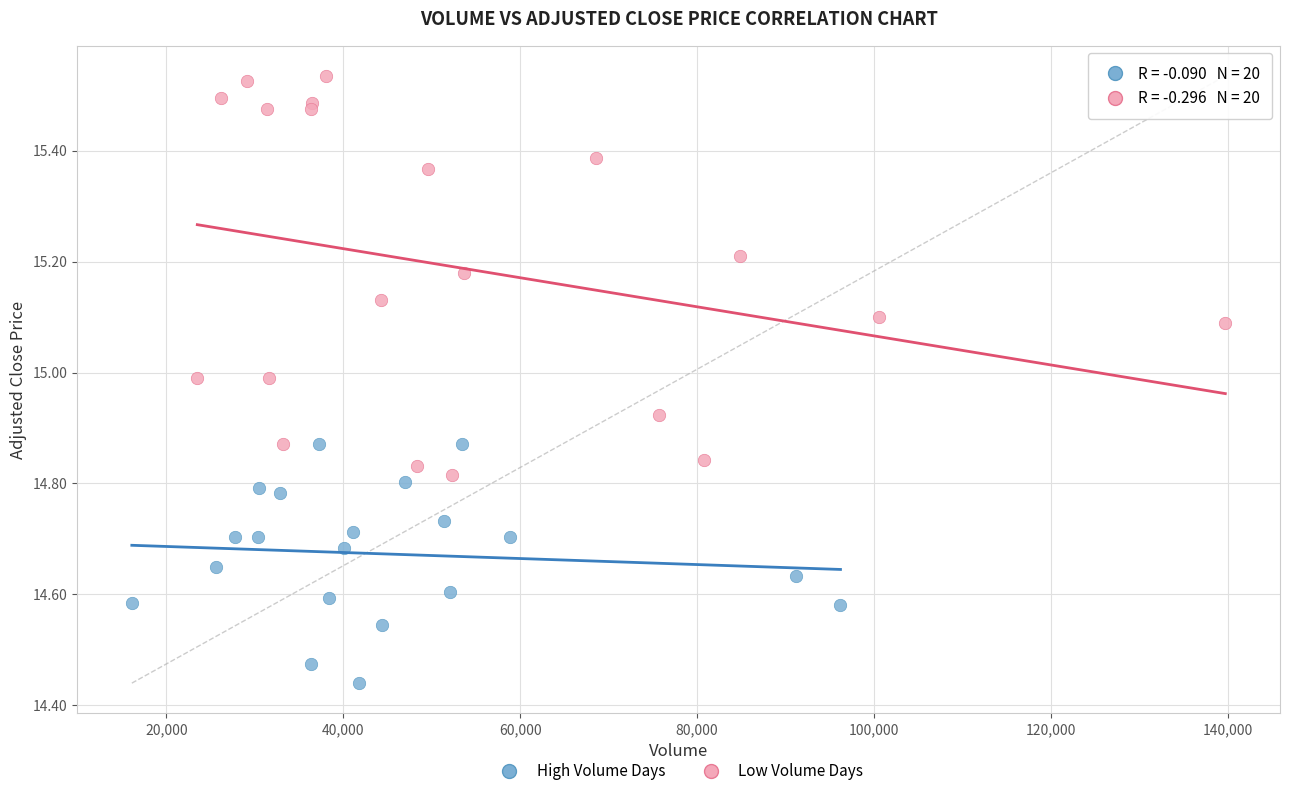

Which series has the widest spread of Y values?

Low Volume Days